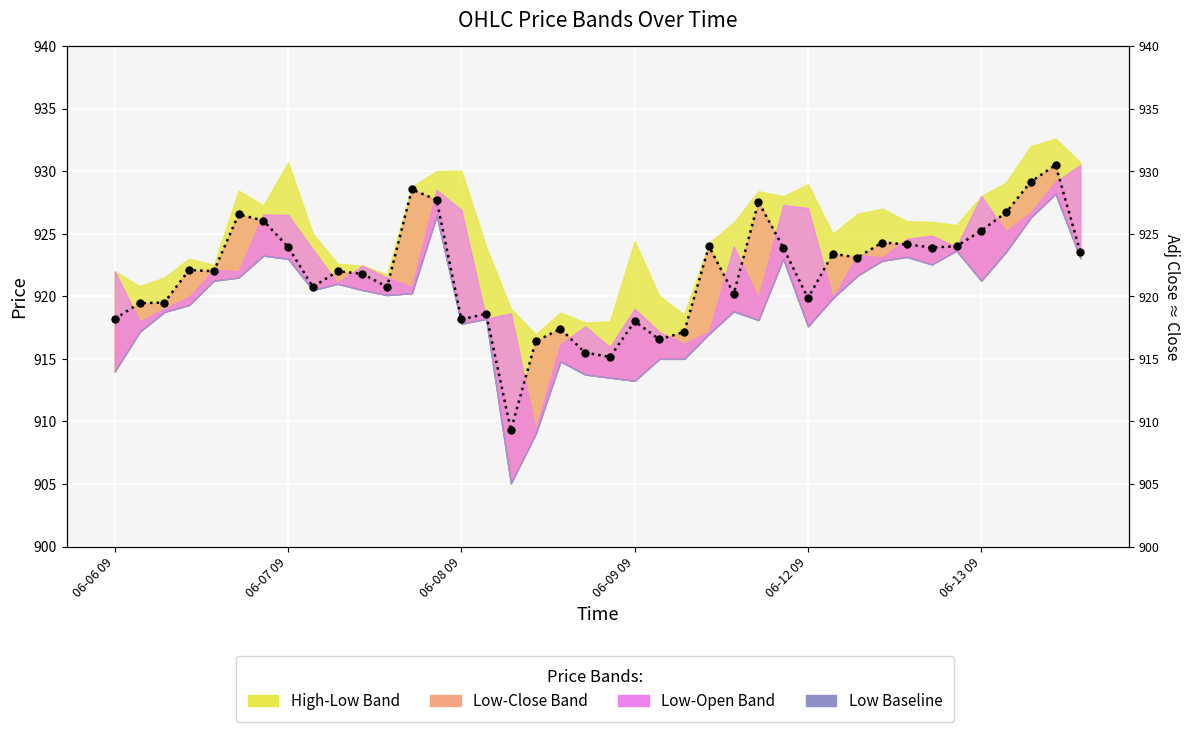

What is the sum of all values?

36875.1